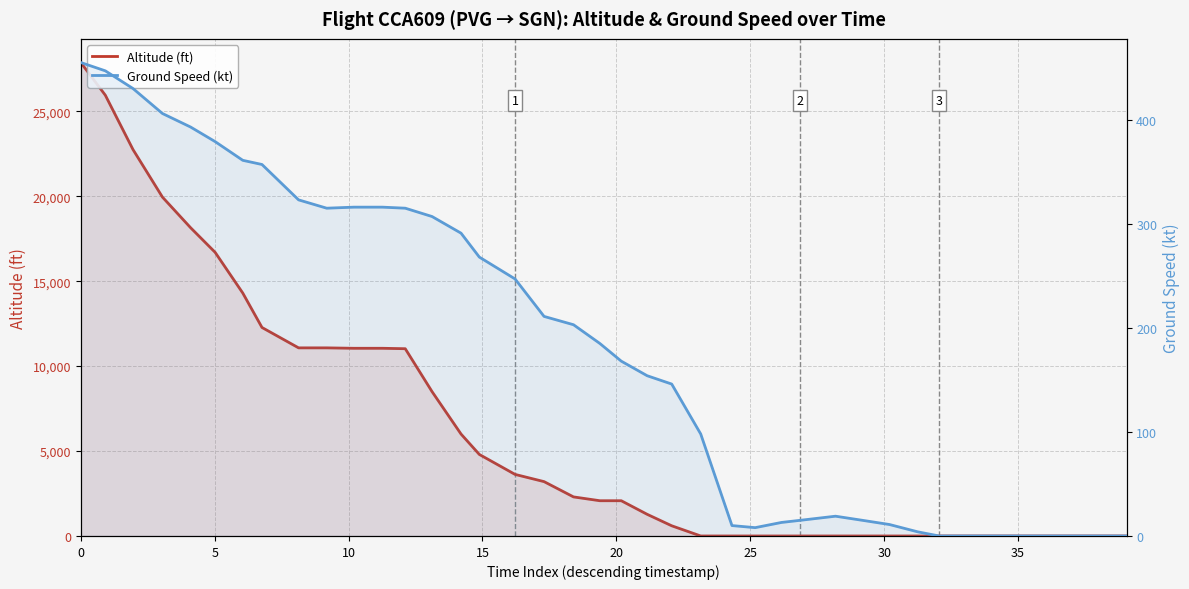

True or false: Altitude (ft) and Ground Speed (kt) intersect in this chart.

True